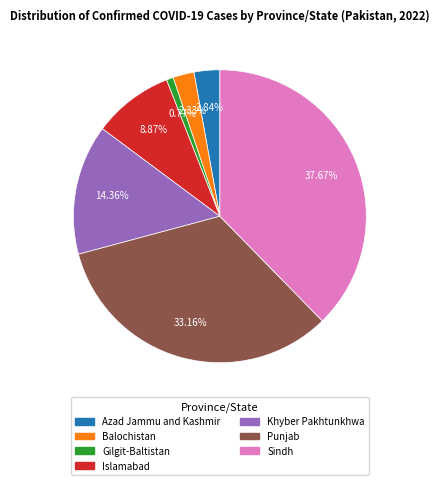

Count the number of slices in the pie.

7